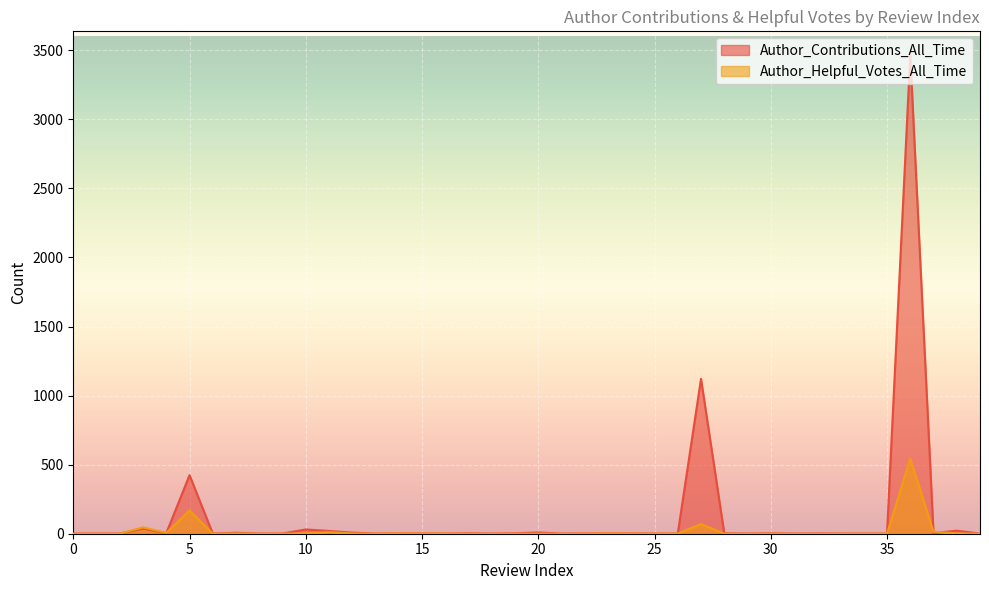

Which series has the widest spread of values?

Author_Contributions_All_Time